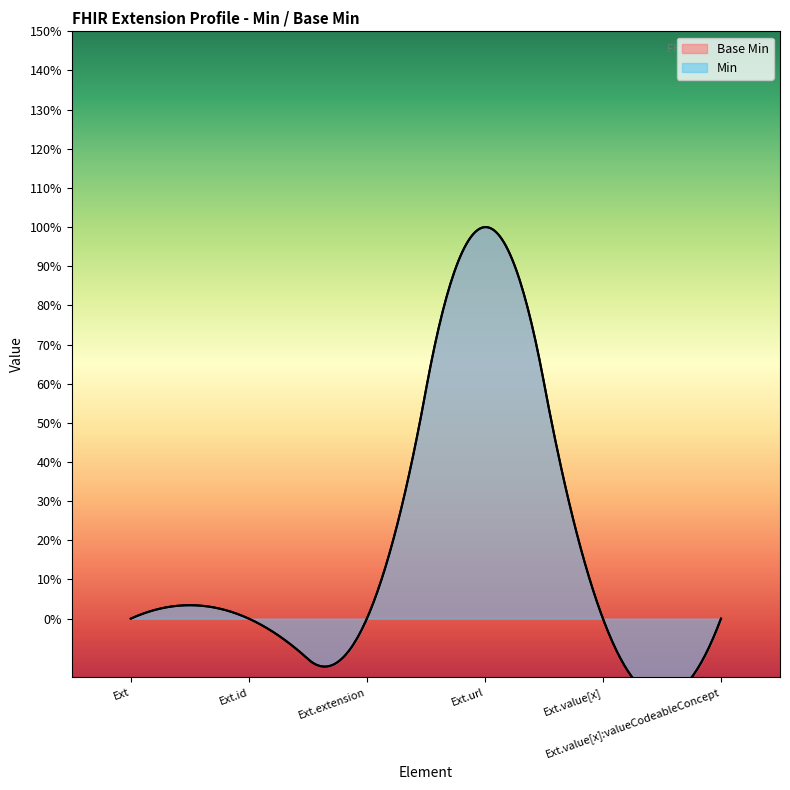

How many points are higher than both their immediate neighbors (excluding endpoints)?

1